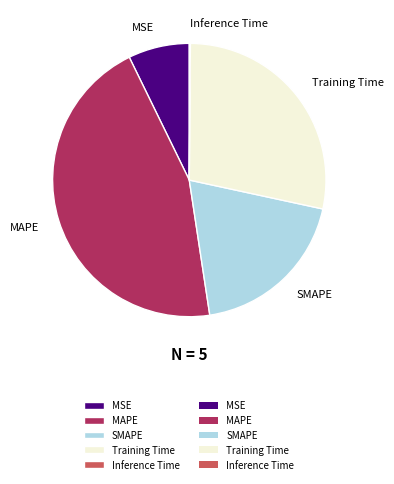

Is the sum of SMAPE and MSE greater than half?

No